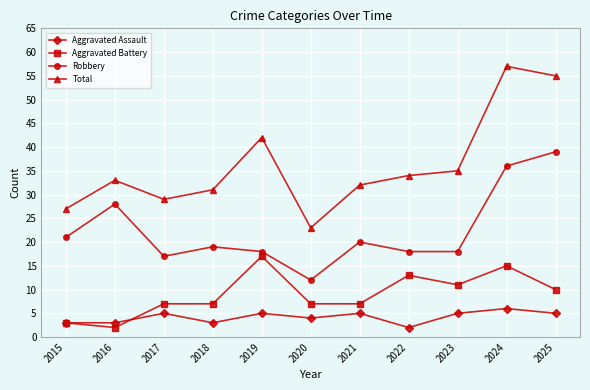

Which category has the lowest value in the Aggravated Assault series?

2022